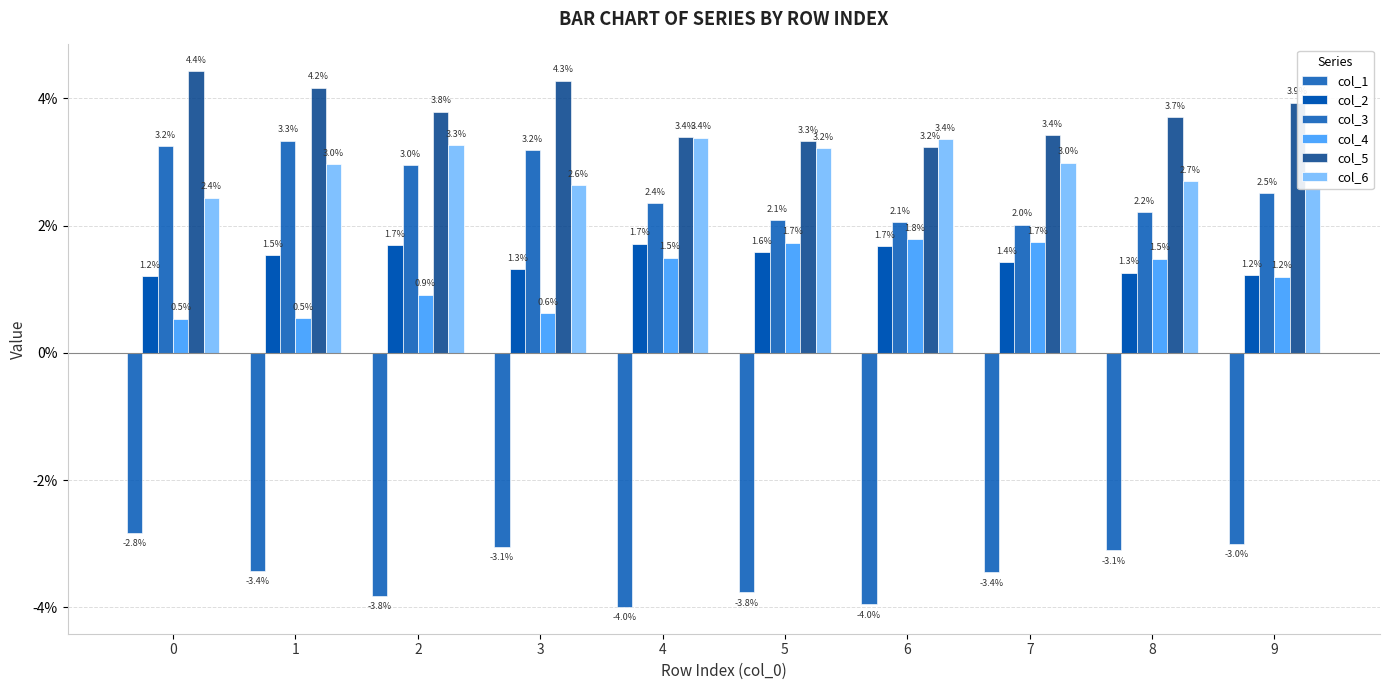

At 8, list the series in order from largest to smallest.

col_5, col_6, col_3, col_4, col_2, col_1